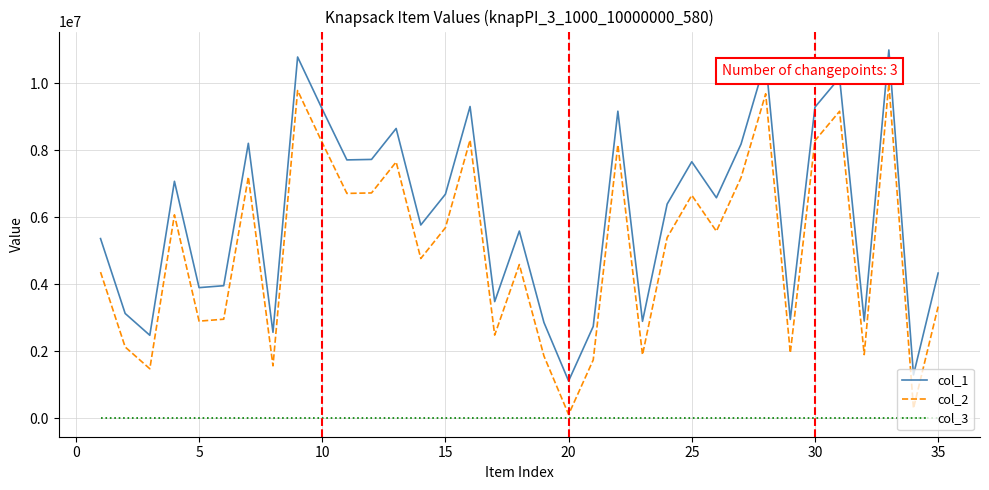

True or false: col_1 and col_2 intersect in this chart.

False